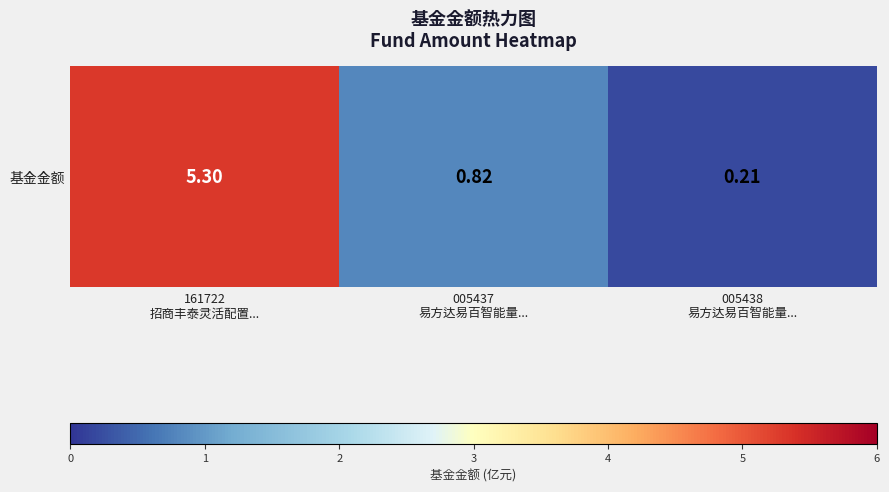

What is the difference between the values at 161722
招商丰泰灵活配置... and 005437
易方达易百智能量...?

4.5